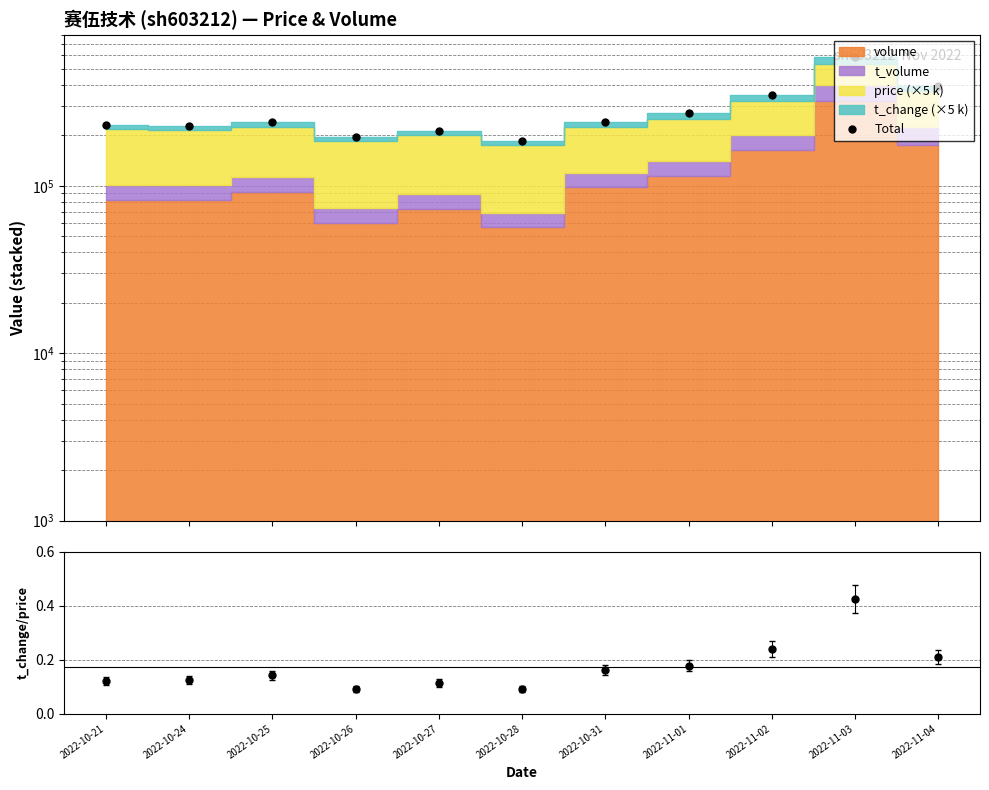

Which category has the highest value in the t_change / price series?

2022-11-03